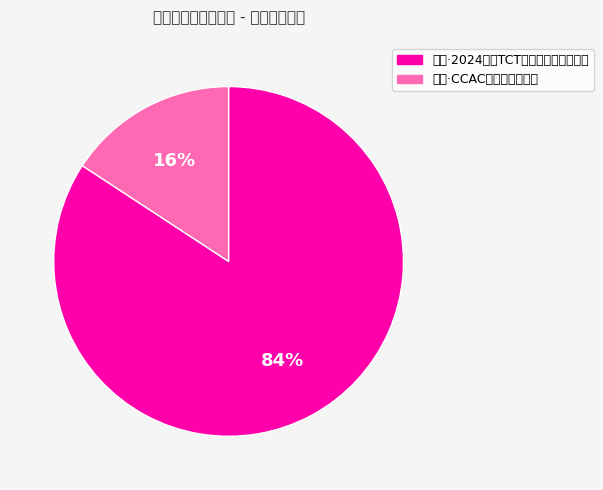

Count the number of slices in the pie.

2